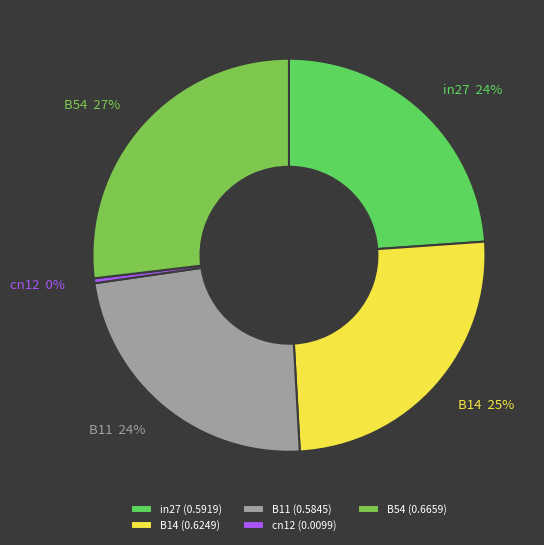

Is there a majority slice in this chart?

No